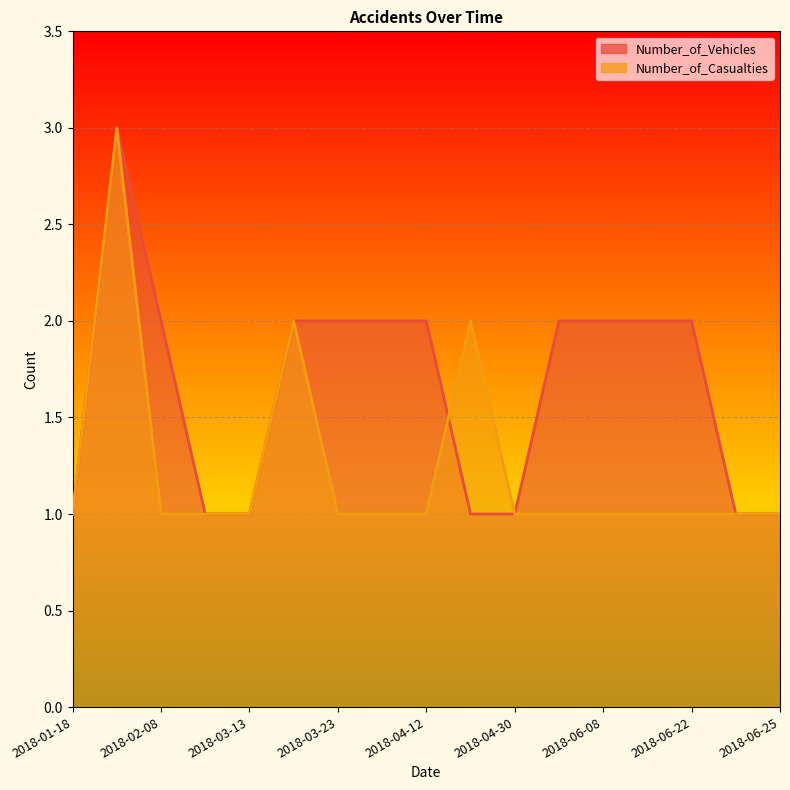

How many intersections are there between Number_of_Casualties and Number_of_Vehicles?

1